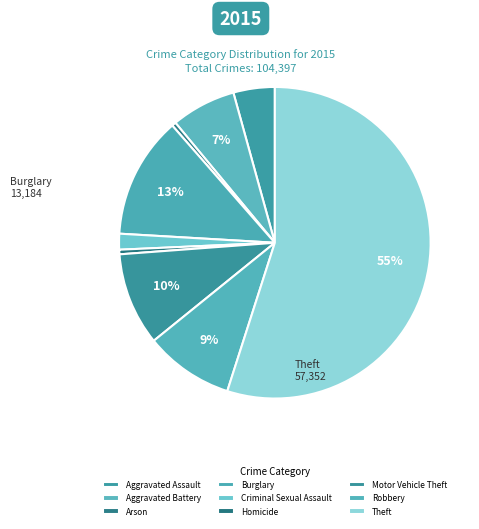

To the nearest percent, what percentage of the pie is Aggravated Assault?

4%